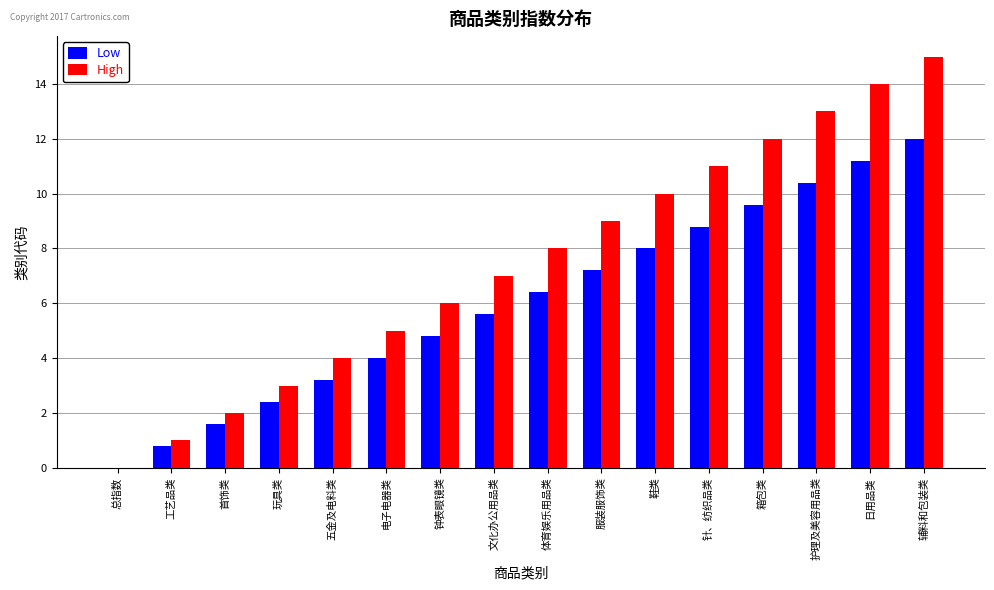

Where is High nearest to the value 7?

文化办公用品类